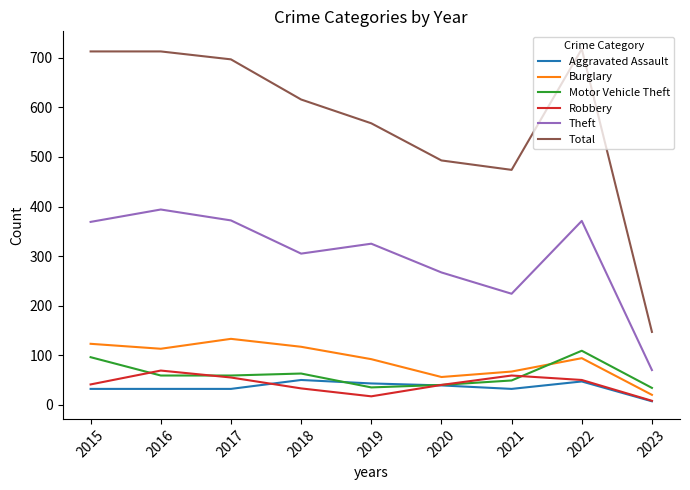

Is this an area chart (filled region under the line)?

No